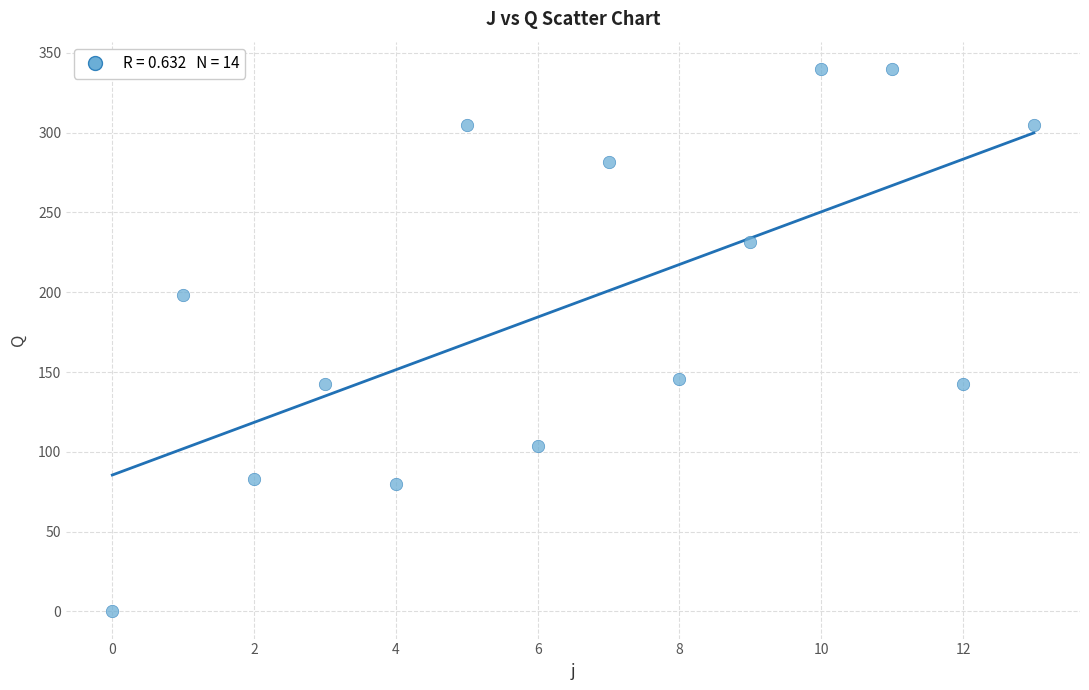

What is the range of Y values (max minus min)?

339.9